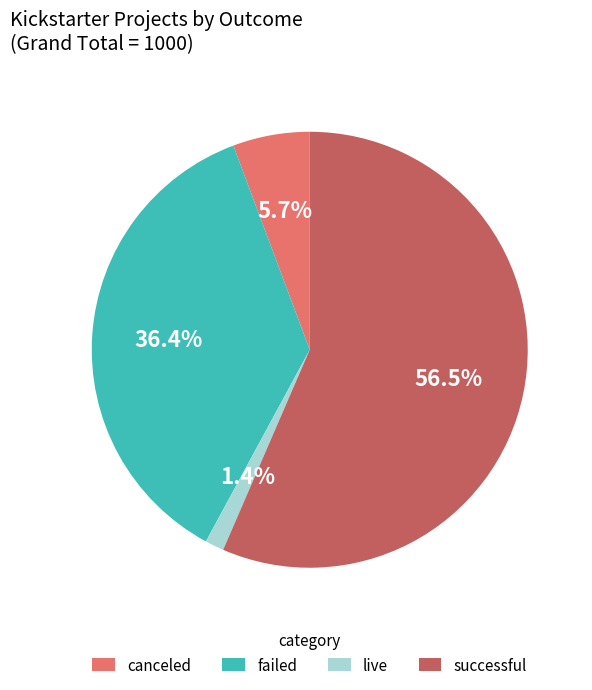

Is there any slice that represents more than half of the pie?

Yes